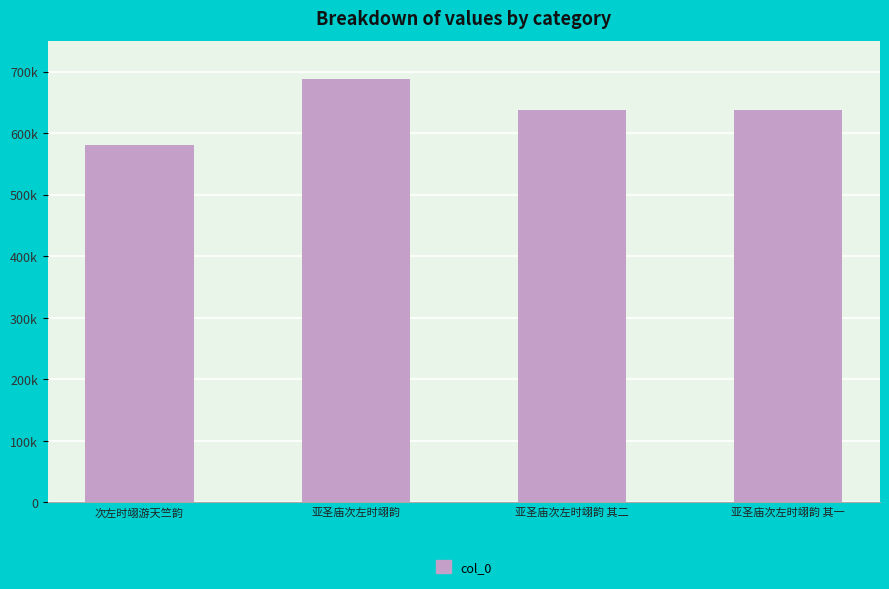

What is the sum of the values at 亚圣庙次左时翊韵 其二 and 次左时翊游天竺韵?

1217220